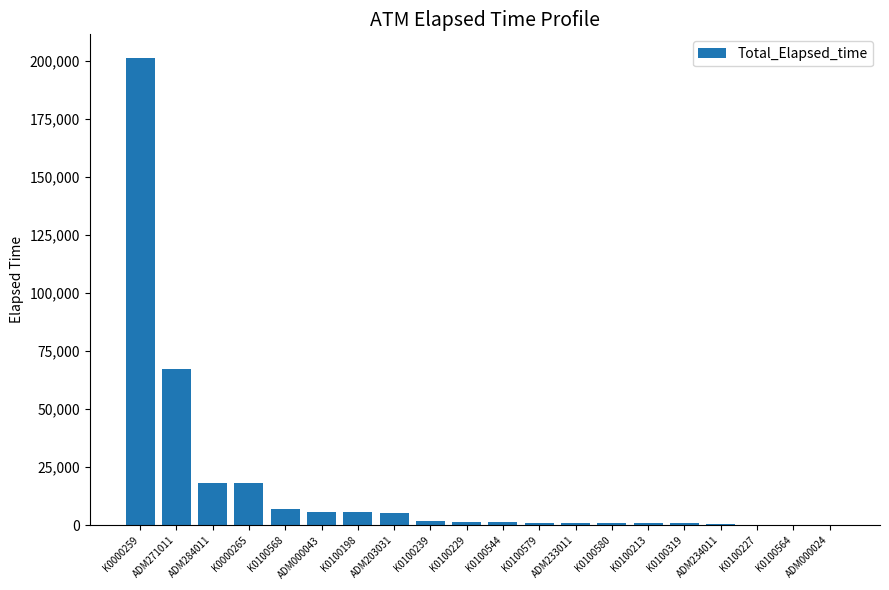

What is the ratio of the value at ADM271011 to the value at K0000265?

3.7